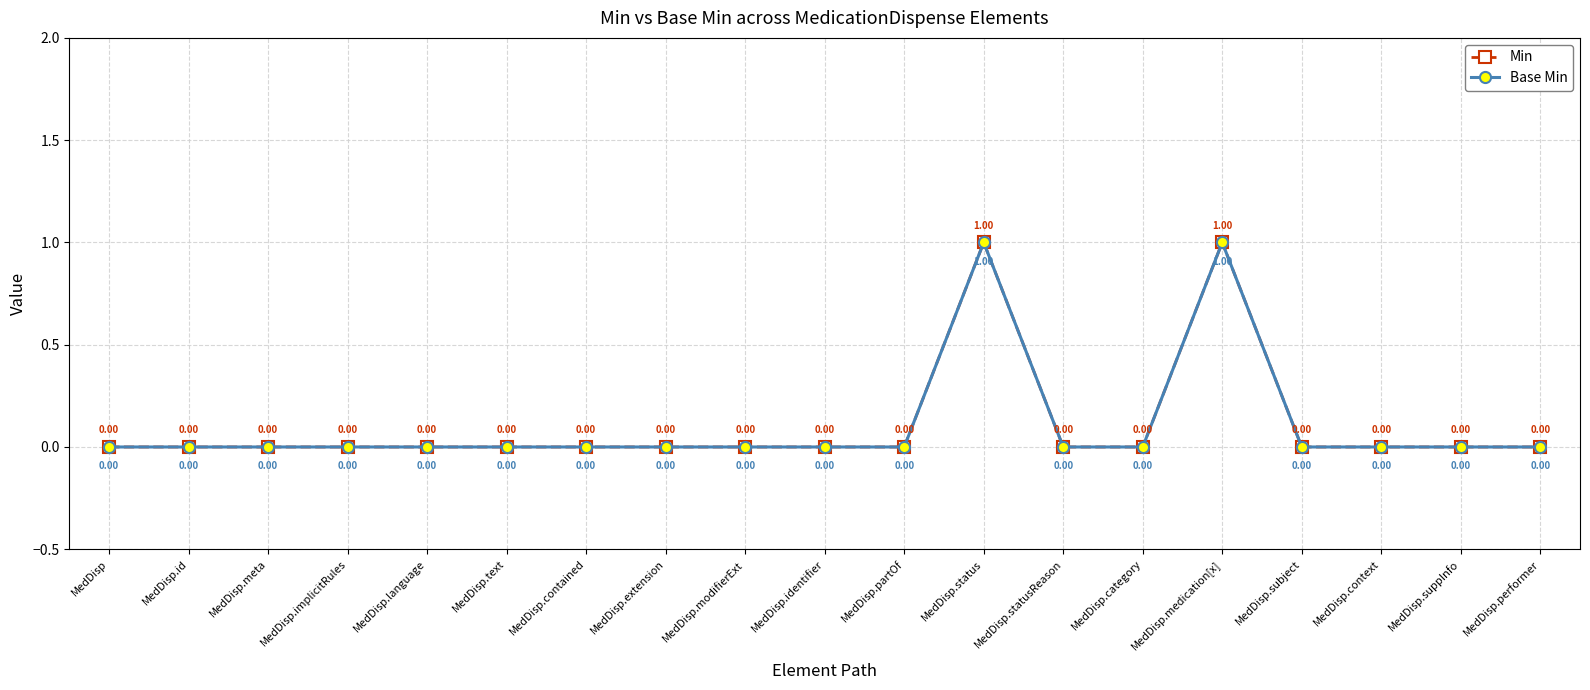

What is the label of the 15th point from the left?

MedDisp.medication[x]